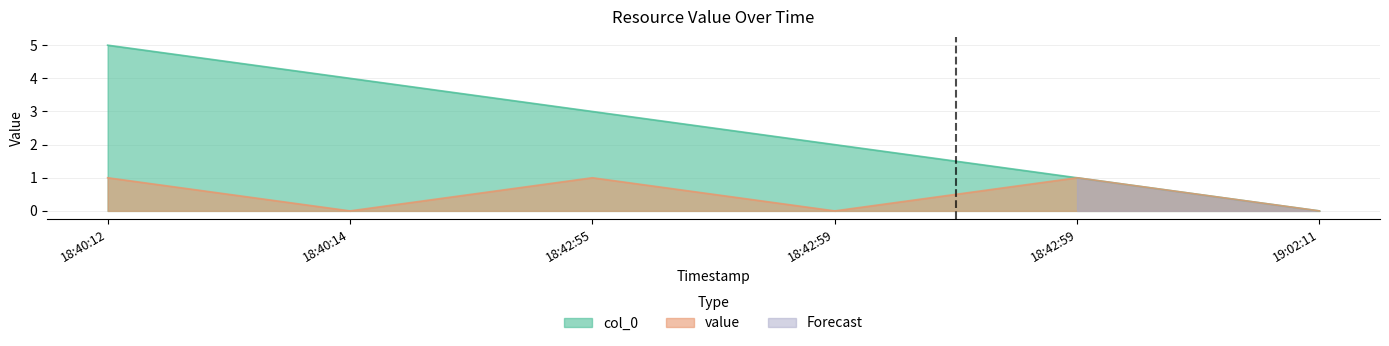

At which category does the chart reach its minimum across all series?

19:02:11